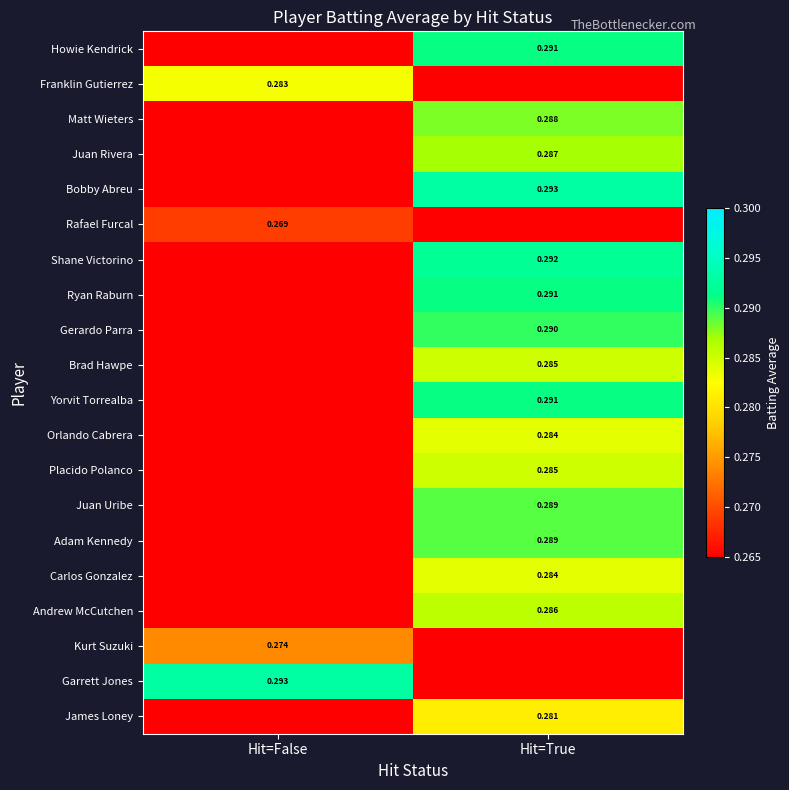

At which category is the sum across all series the highest?

Hit=True